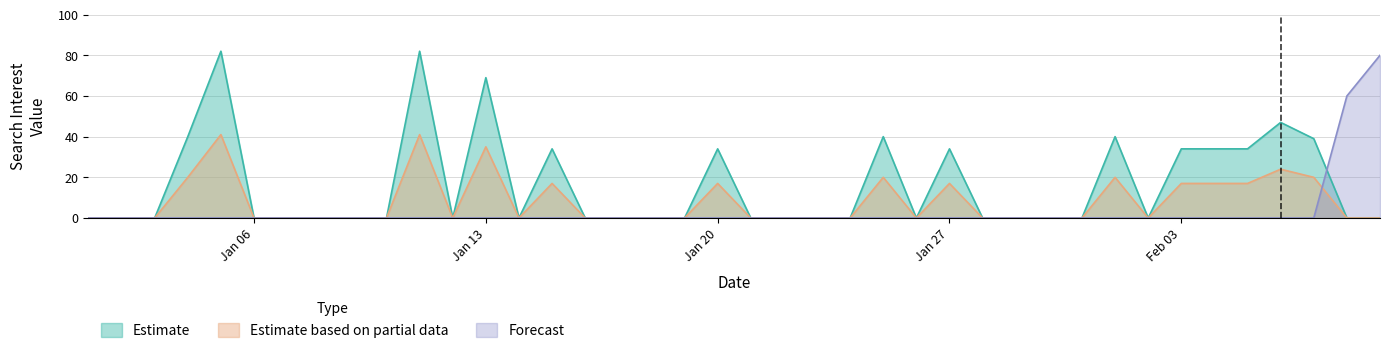

Is it true that Estimate based on partial data equals 46 at Jan 13?

False